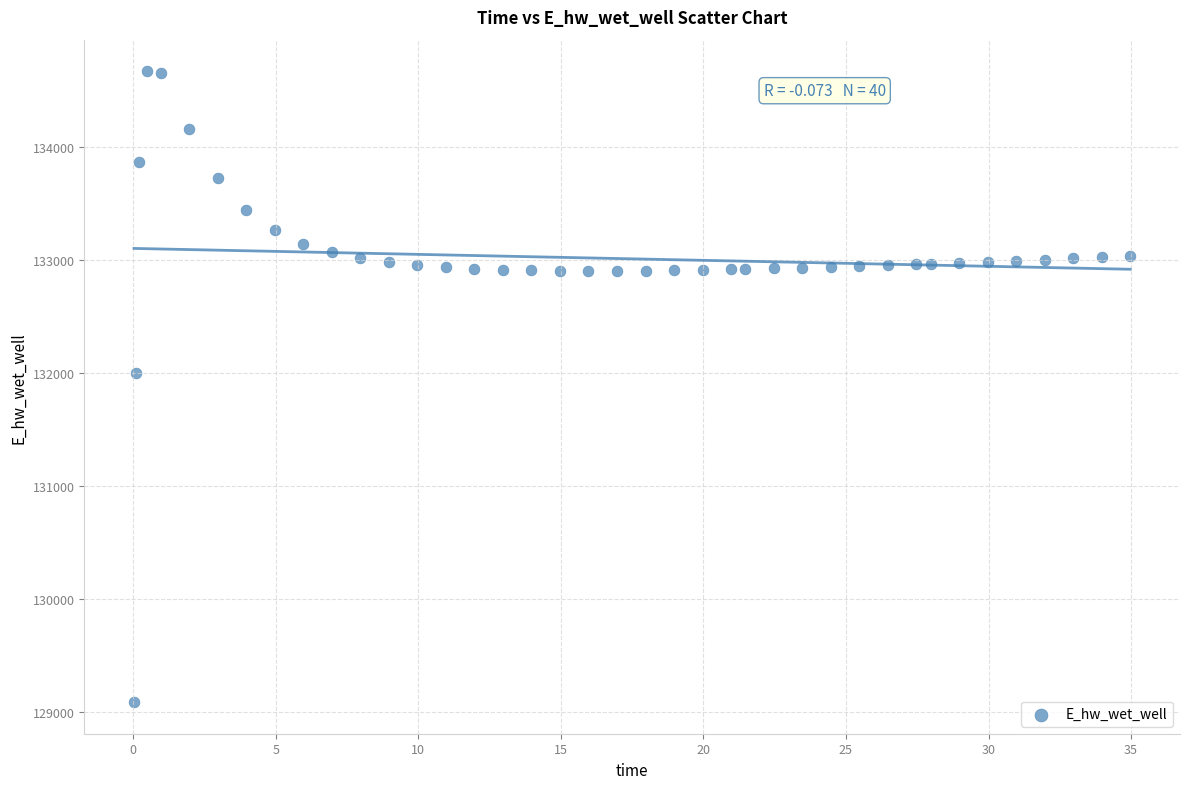

What is the range of Y values (max minus min)?

5584.6